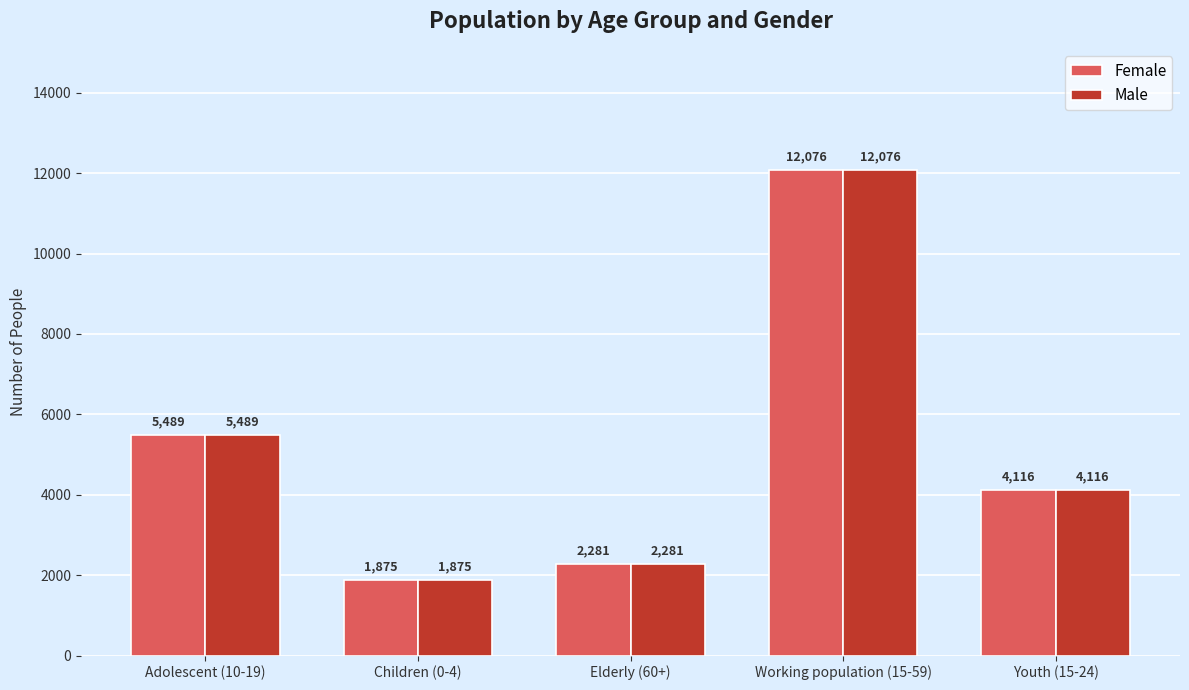

What is the difference between the second highest and minimum values in the Female series?

3614